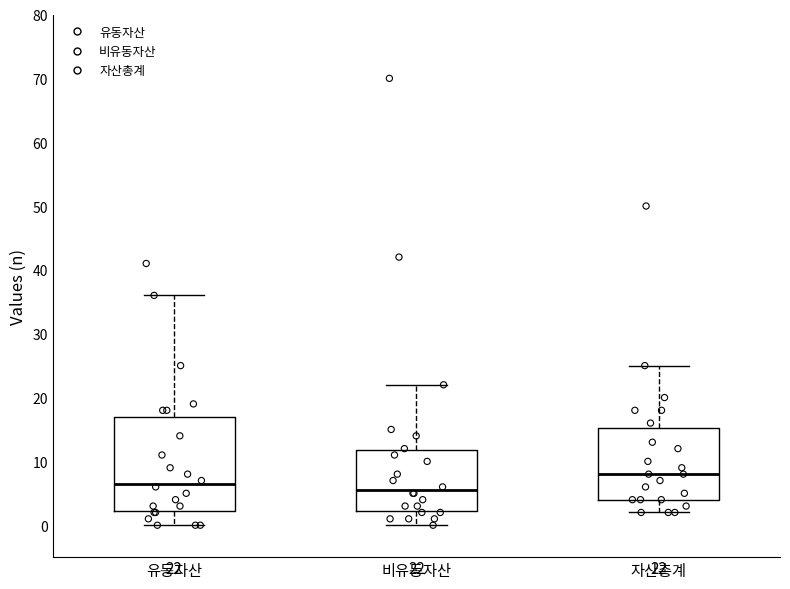

Which box is the tallest, from its lower edge to its upper edge?

유동자산